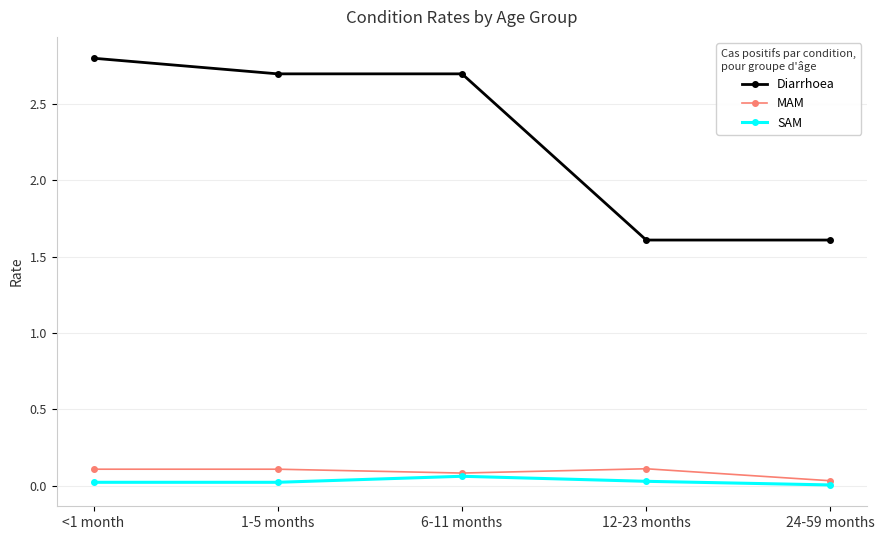

What is the total value across all series at 6-11 months?

2.8